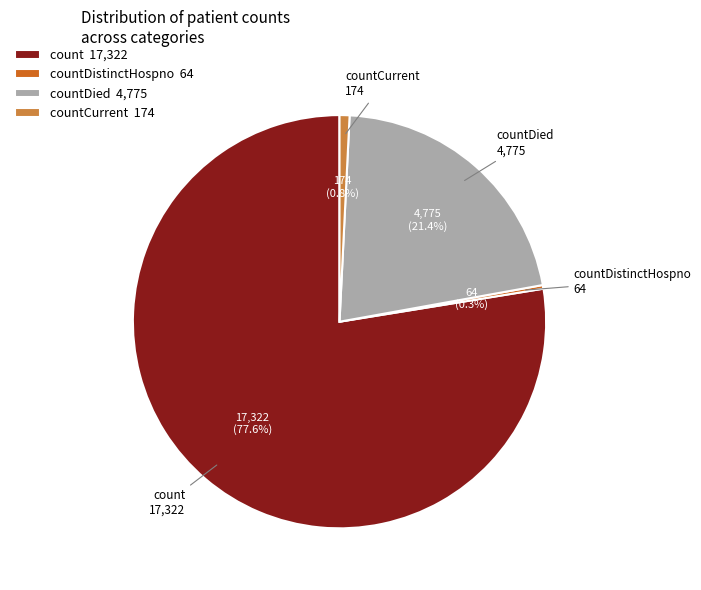

Between countDied 4,775 and count 17,322, which is larger?

count 17,322